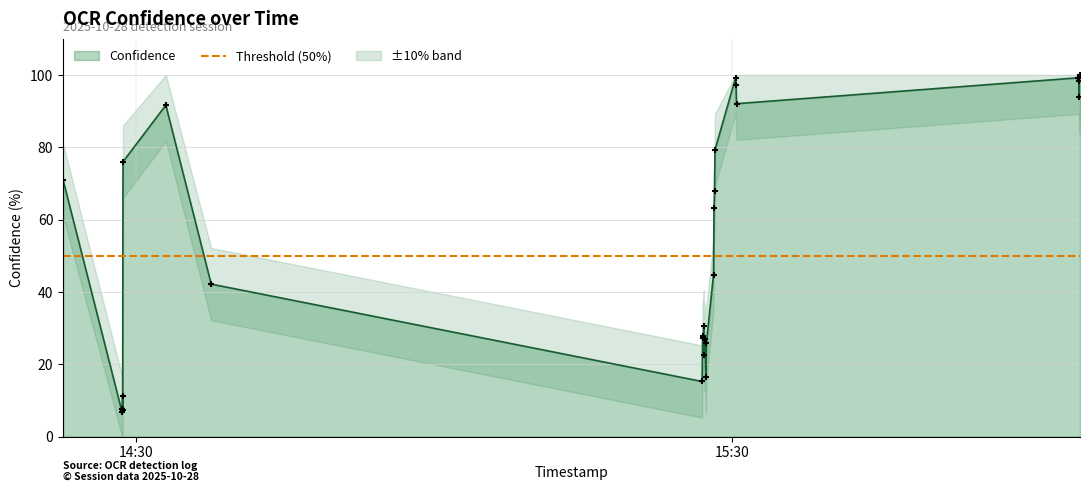

Between 13 and 8, which is larger?

13